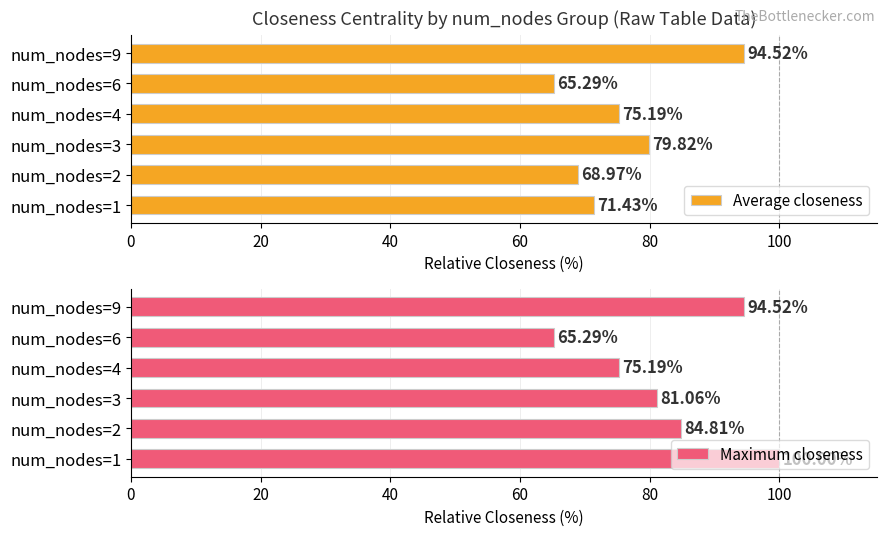

Reading right to left, what are all the values shown in this chart?

Average closeness: 94.5	65.3	75.2	79.8	69.0	71.4
Maximum closeness: 94.5	65.3	75.2	81.1	84.8	100.0